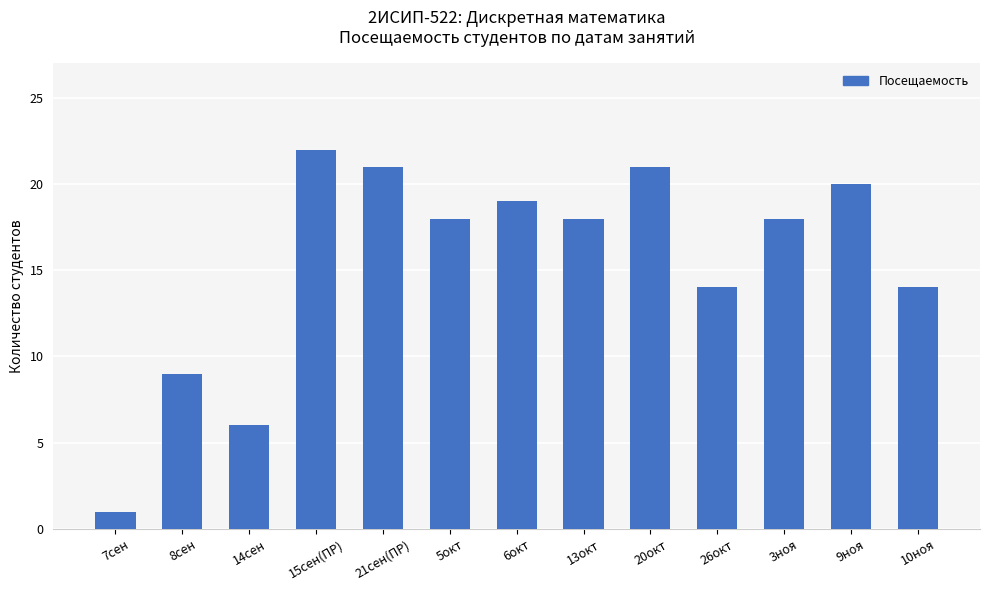

Reading left to right, transcribe all the data shown in this chart.

1	9	6	22	21	18	19	18	21	14	18	20	14